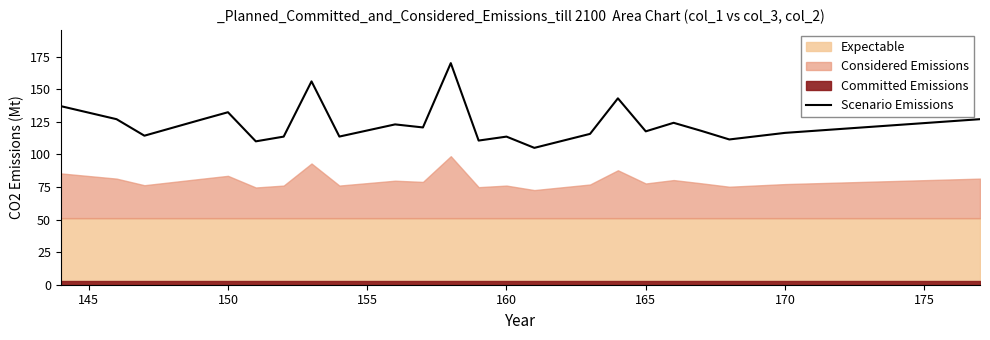

What is the average value?

123.8